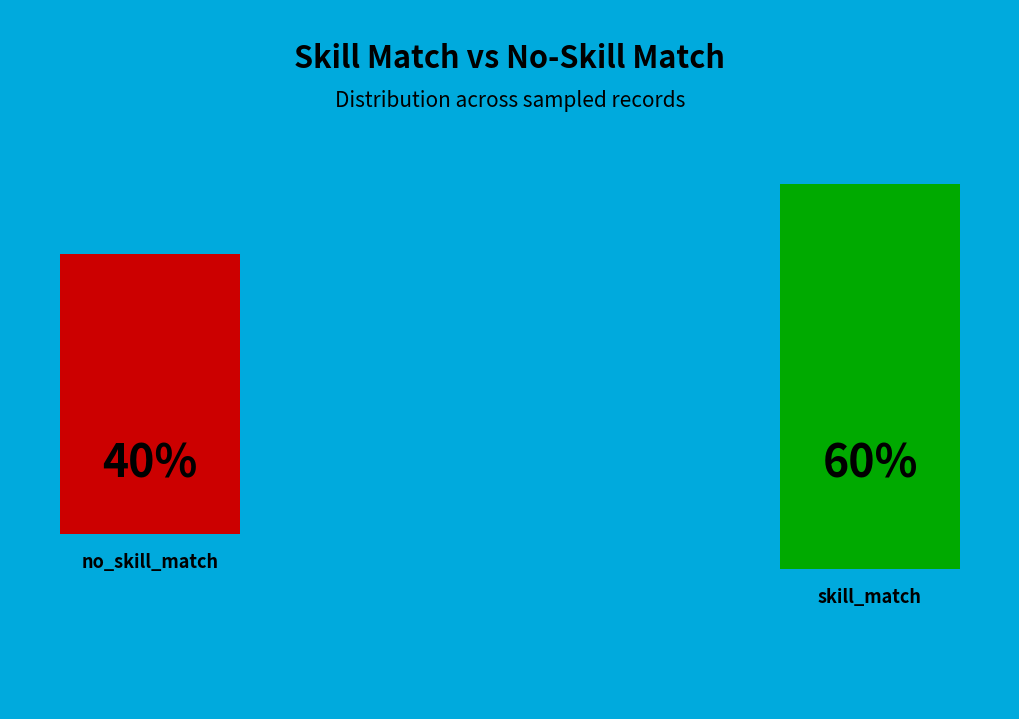

The no_skill=7 slice represents 22% of the pie. True or false?

False